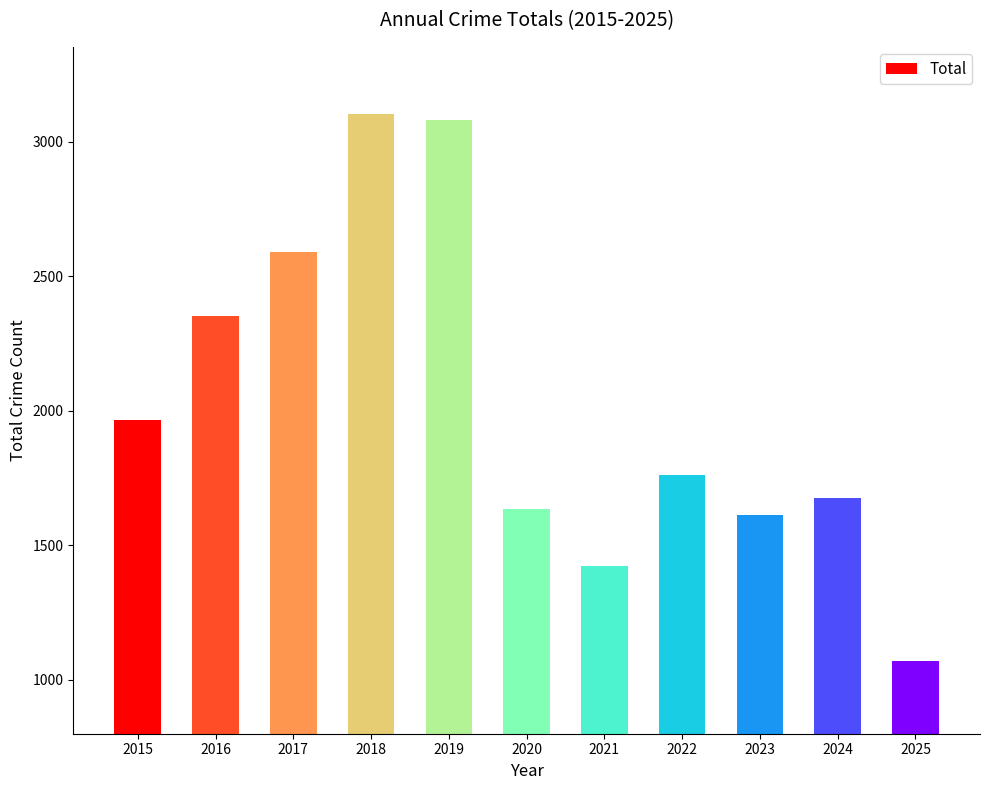

List the labels in order of value, smallest first.

2025, 2021, 2023, 2020, 2024, 2022, 2015, 2016, 2017, 2019, 2018